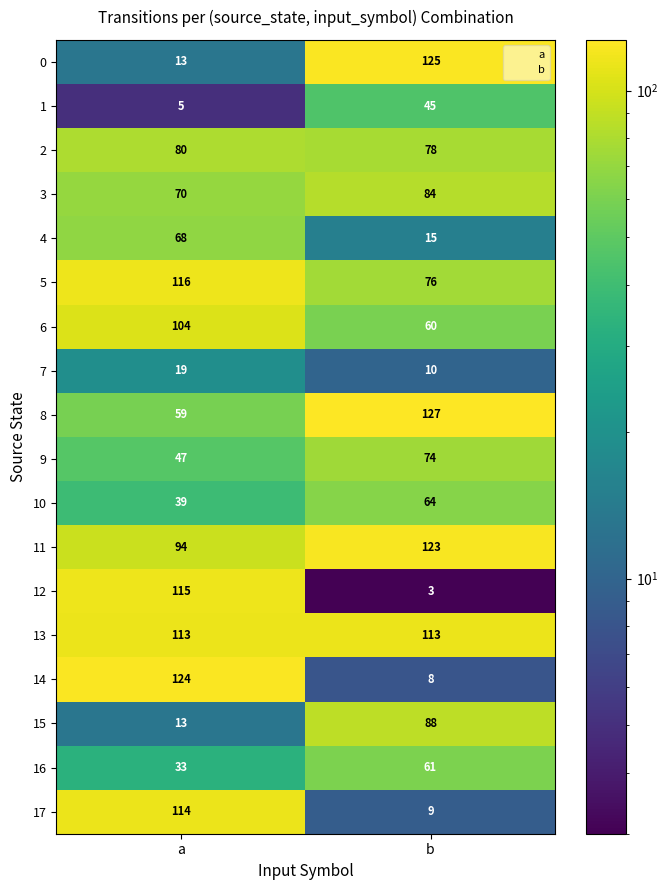

What is the average value of the 10 series?

52